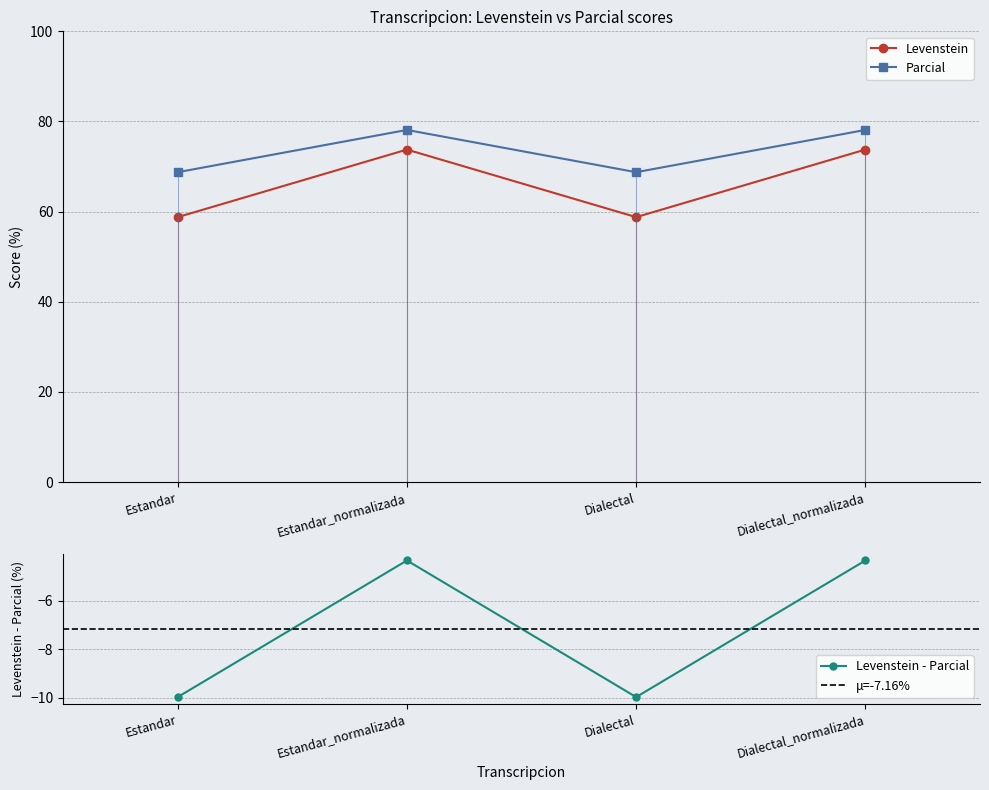

Which category has the highest value across all series?

Estandar_normalizada